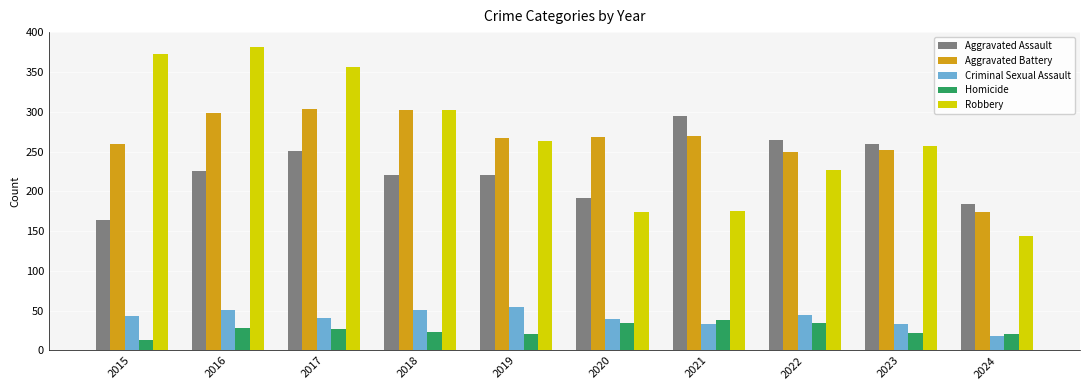

How many series are shown in this chart?

5